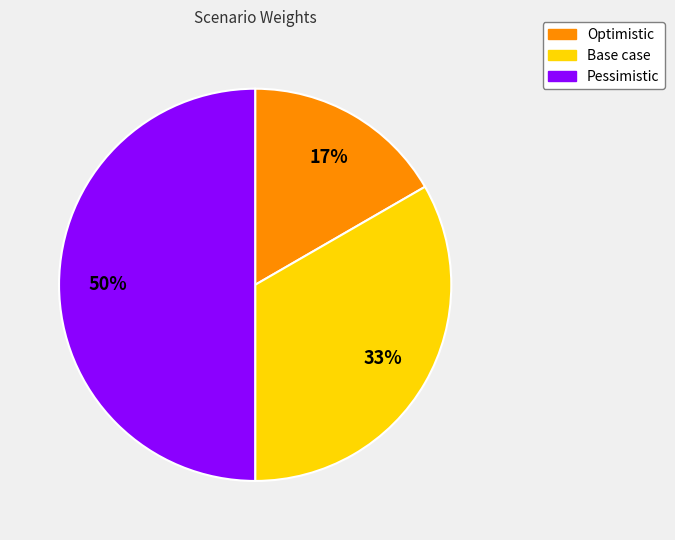

Combined, do Pessimistic and Base case account for over 50%?

Yes